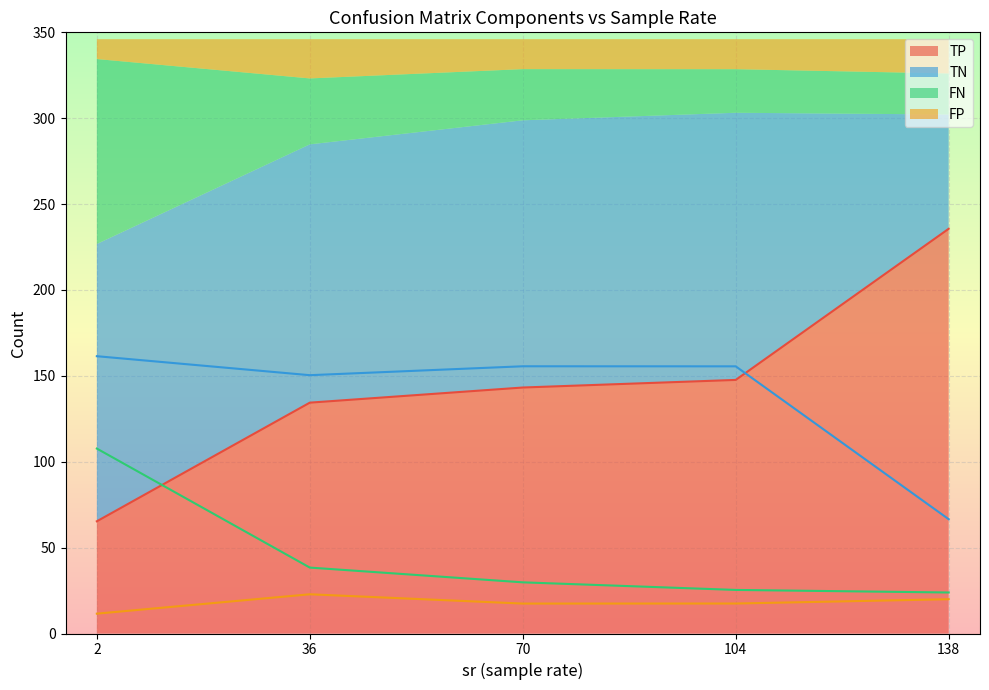

Is the value of TN at 138 greater than the value of FN at 104?

Yes